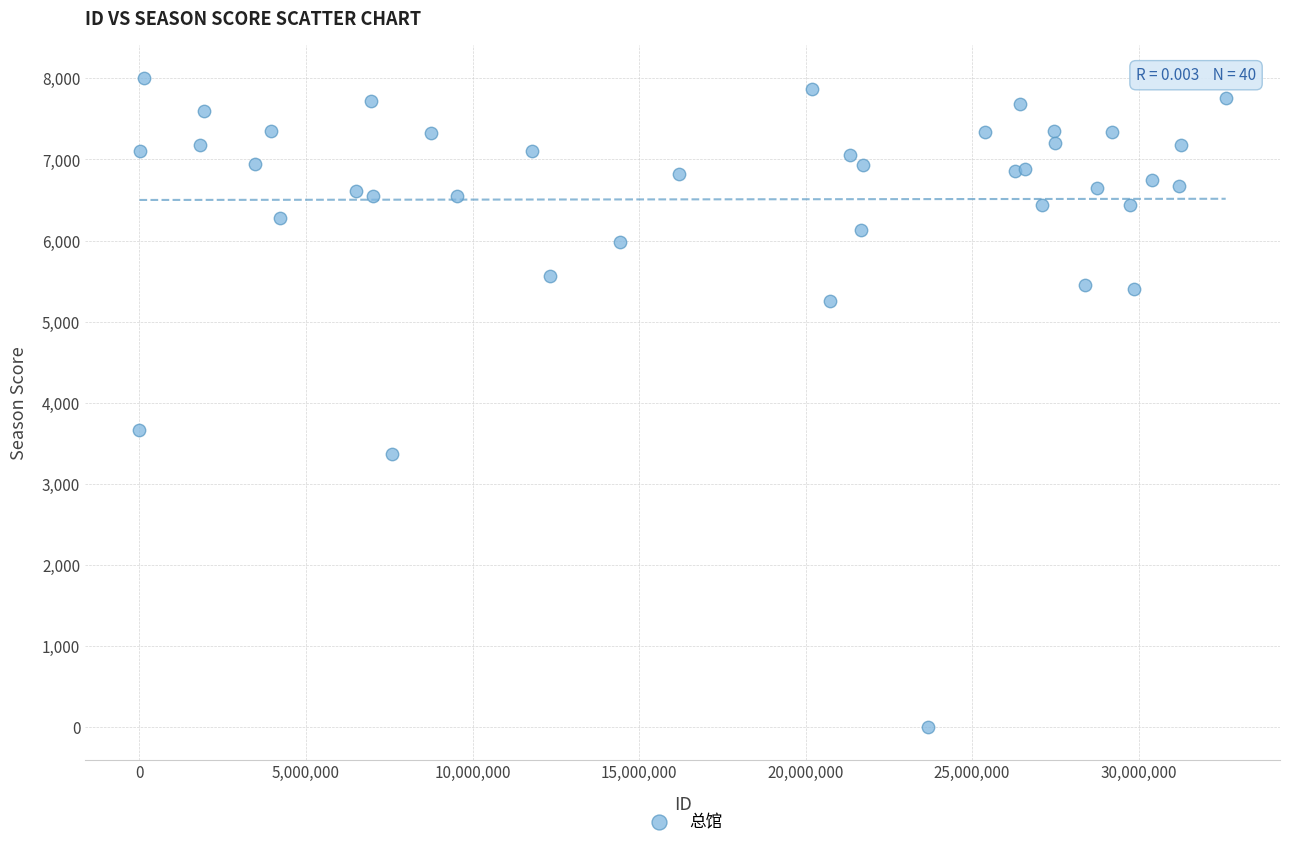

What Y value in the scatter plot is closest to 4004?

3664